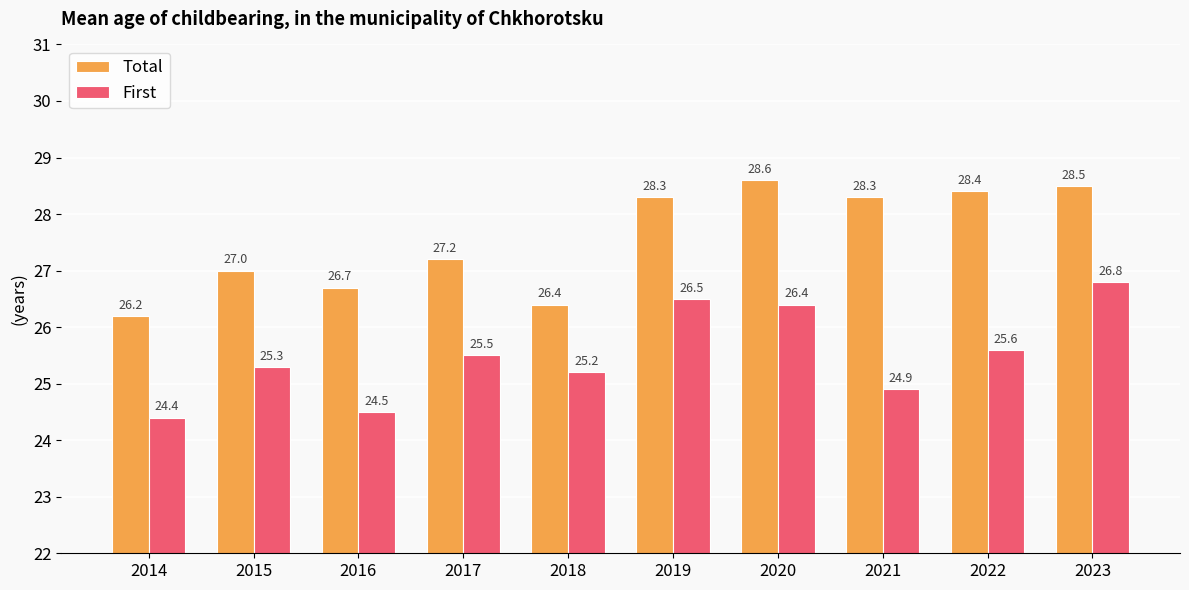

Are the bars horizontal?

No